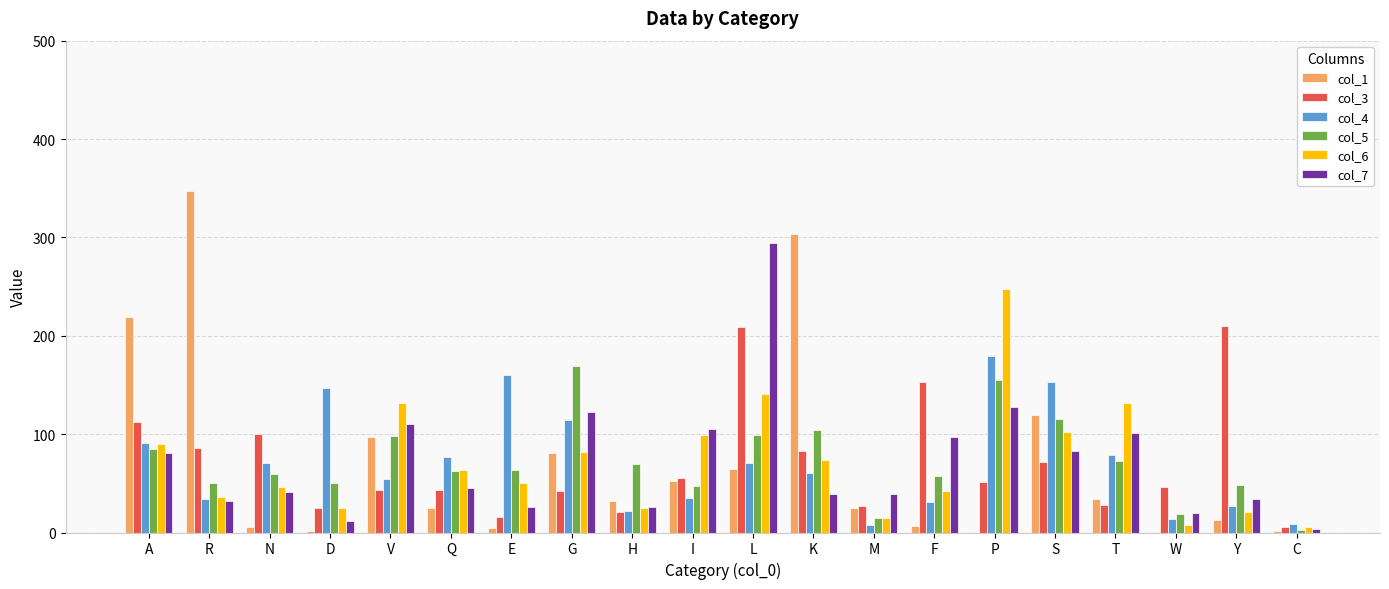

Is the value of col_3 at L greater than the value of col_6 at E?

Yes